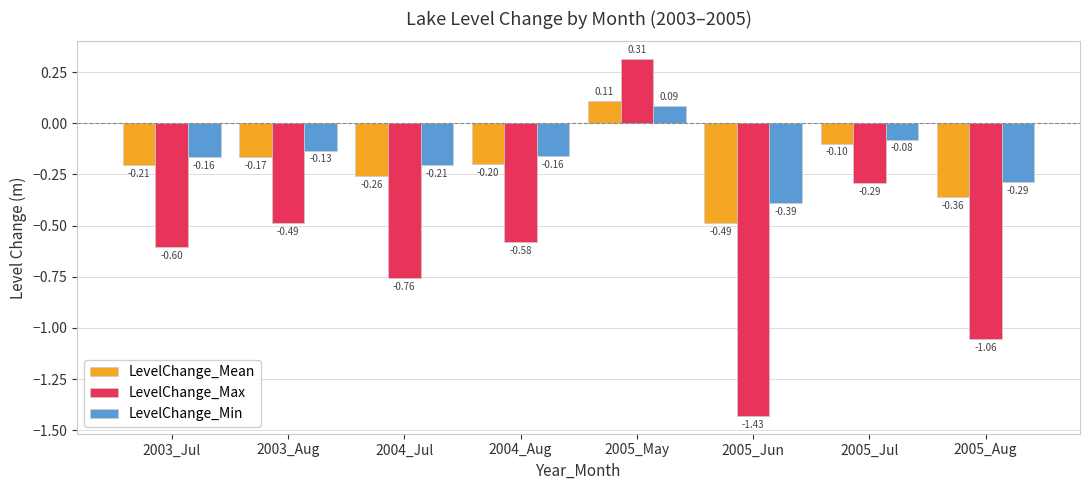

How many LevelChange_Mean values are between 0 and 1?

1